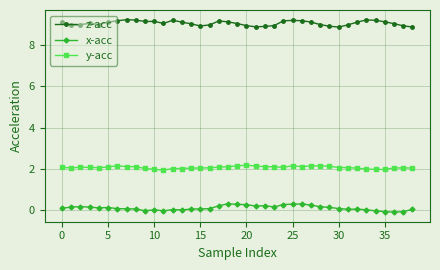

True or false: z-acc and x-acc cross at least once.

False